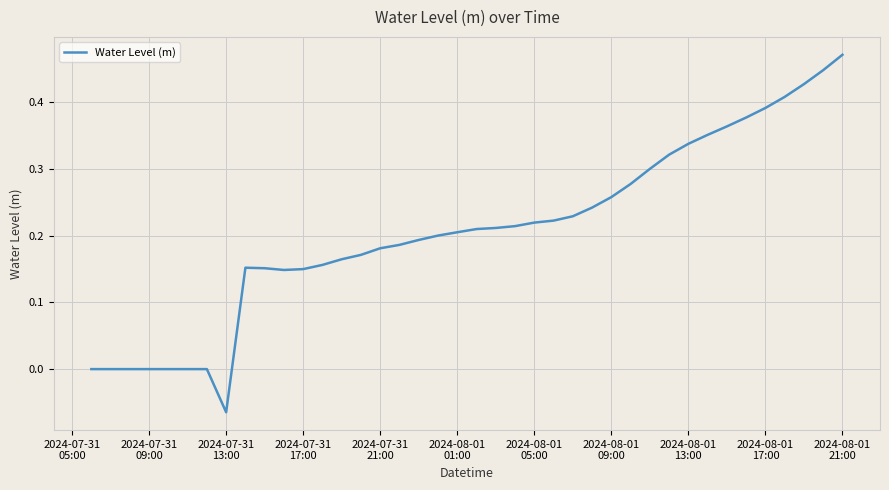

How many lines are shown in the chart?

1